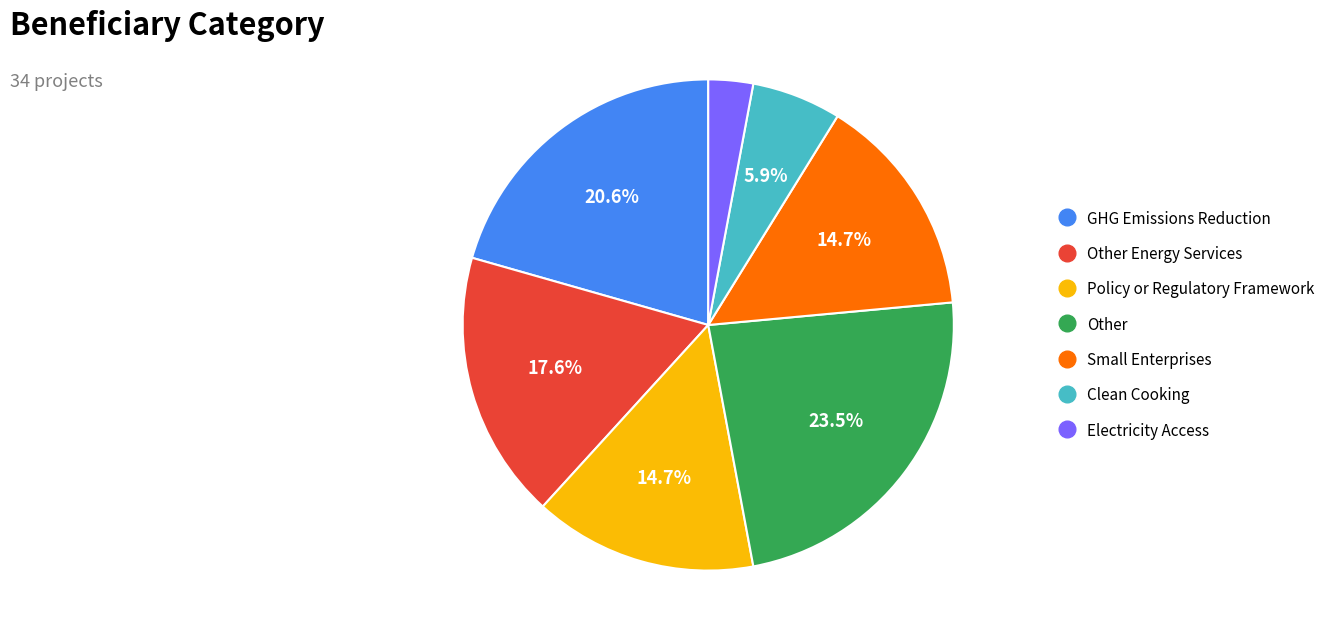

Is there any slice that represents more than half of the pie?

No